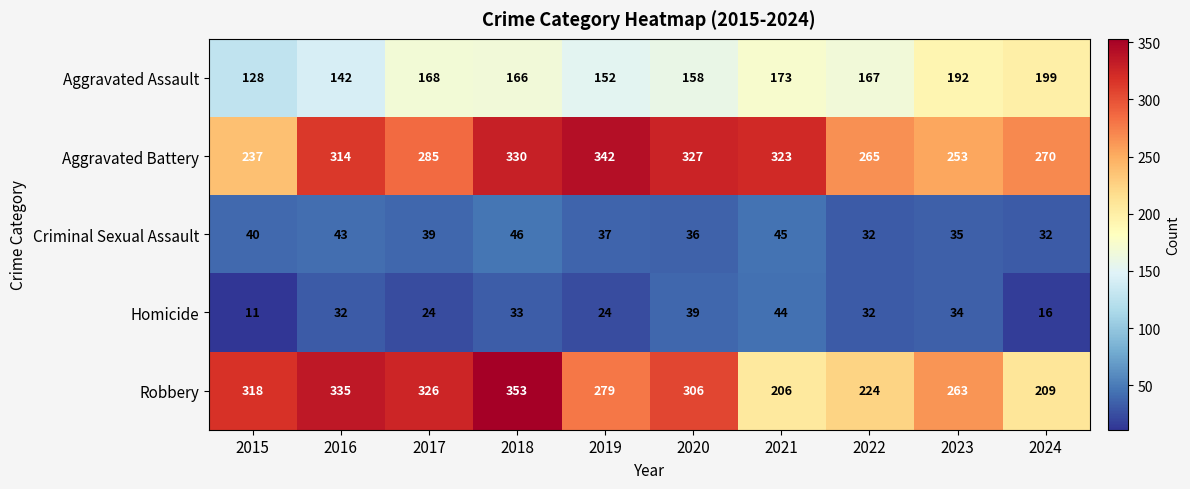

What is the sum of all Aggravated Battery values?

2946